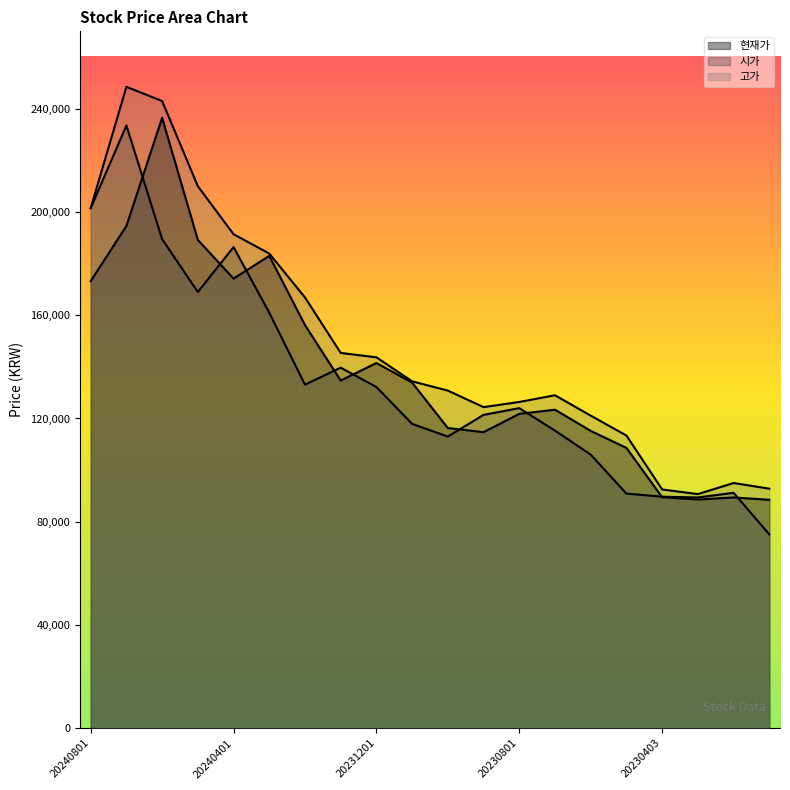

What is the difference between the 현재가 values at 20240701 and 20240401?

20400